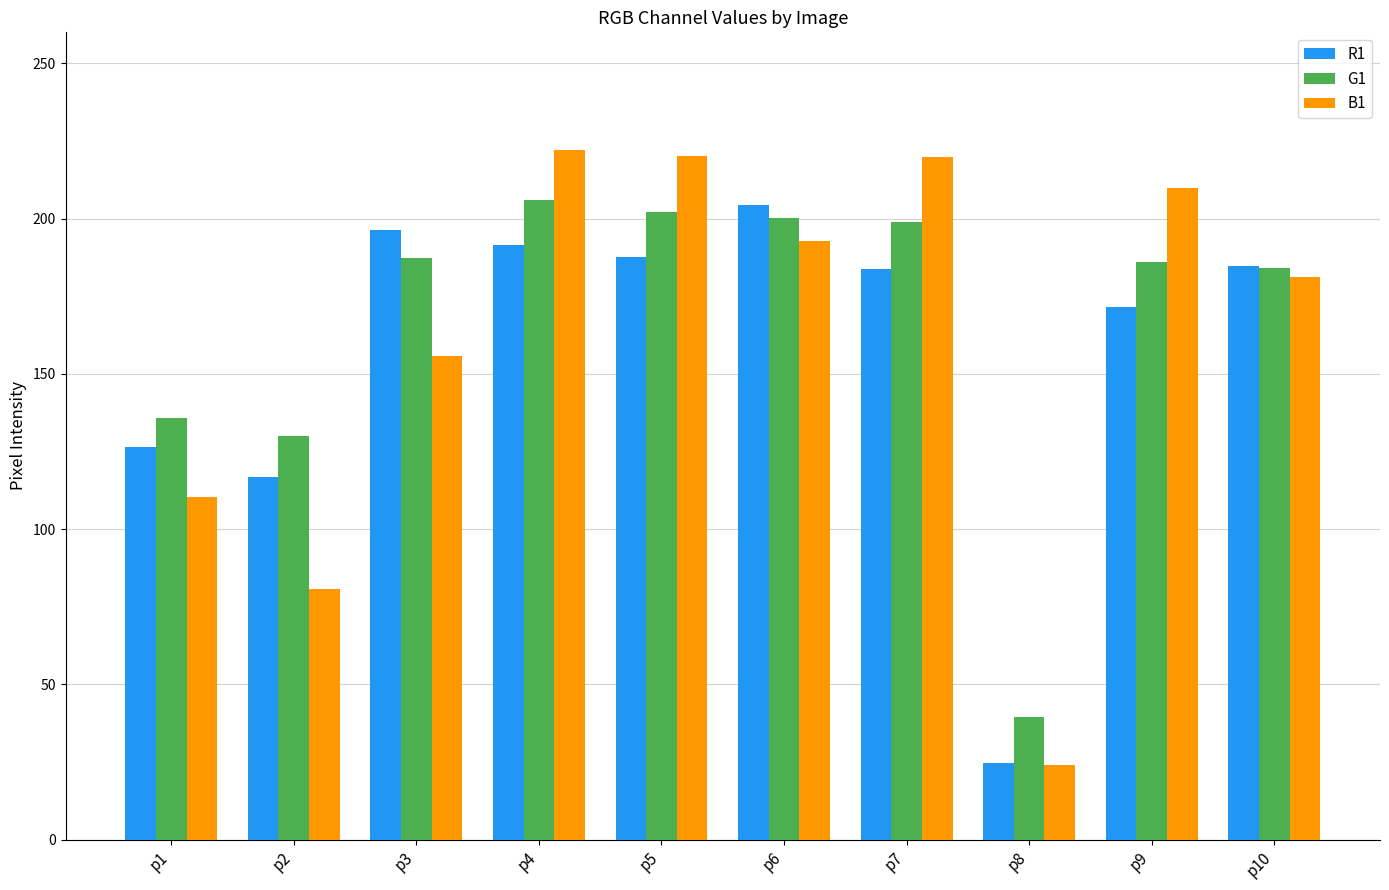

True or false: R1 has a value of 274.8 at p3.

False